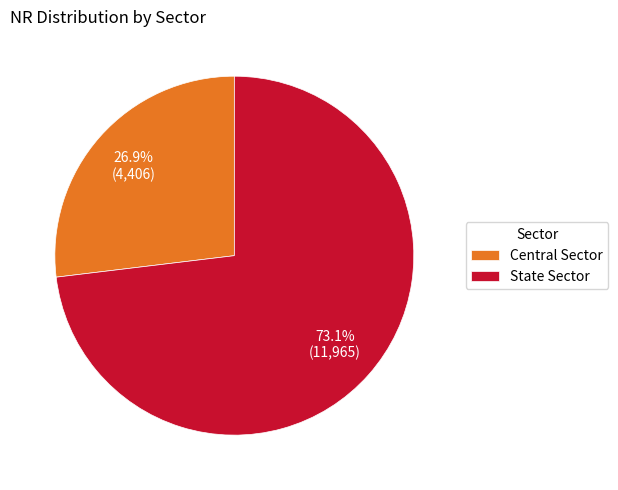

What percentage is the State Sector slice, to the nearest percent?

73%